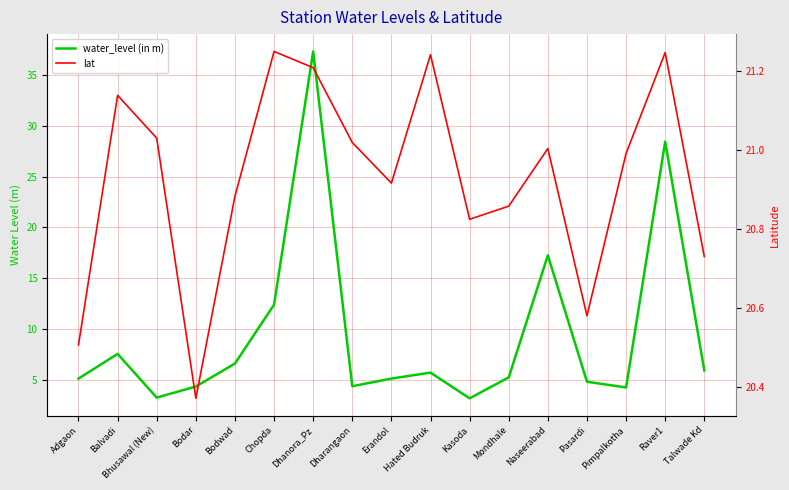

How many data points in water_level (in m) are above 5?

11